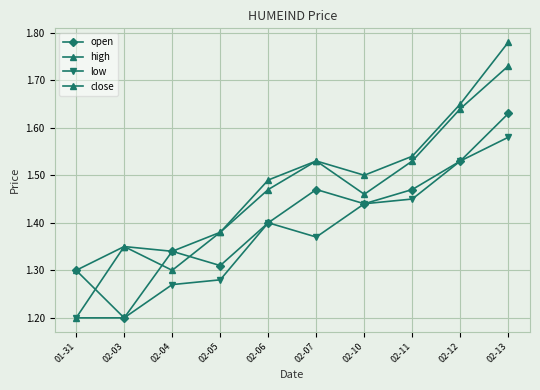

How many data points does each series have?

10